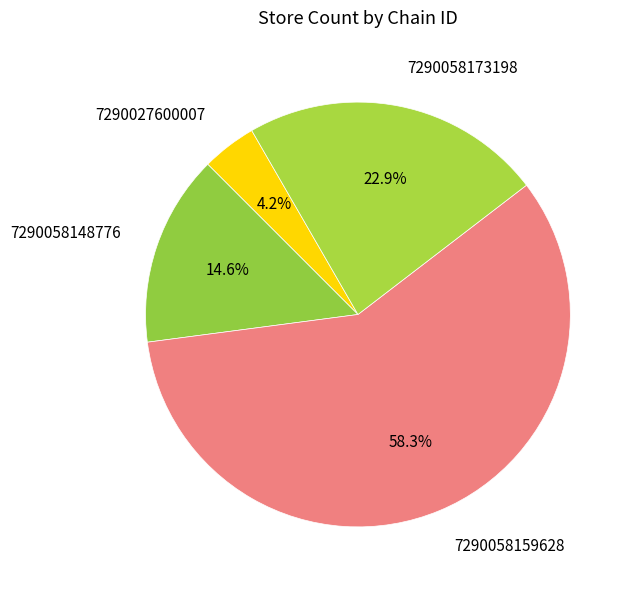

To the nearest percent, what percentage of the pie is 7290058159628?

58%